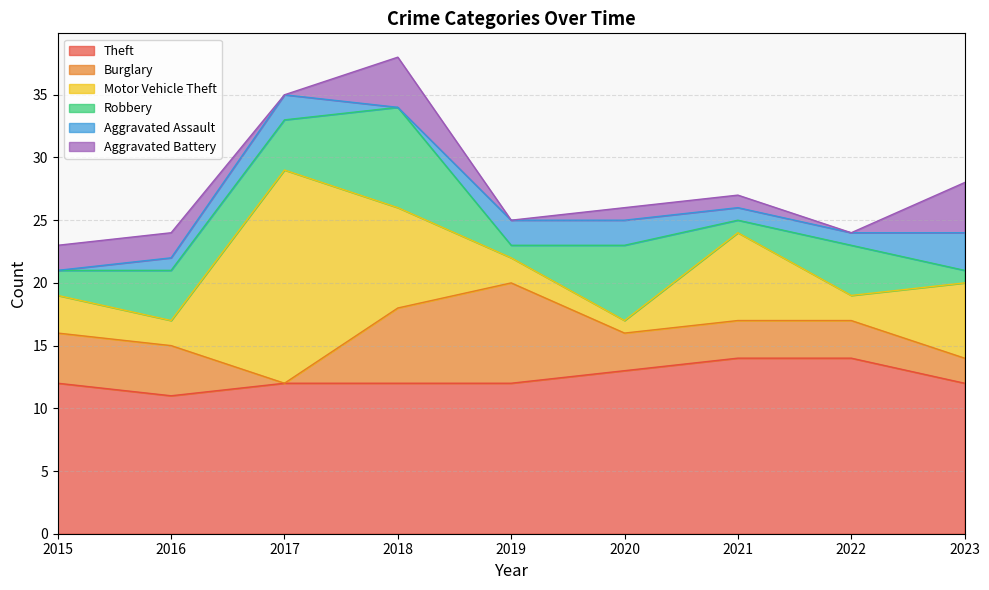

Which series has the largest range (max minus min)?

Motor Vehicle Theft